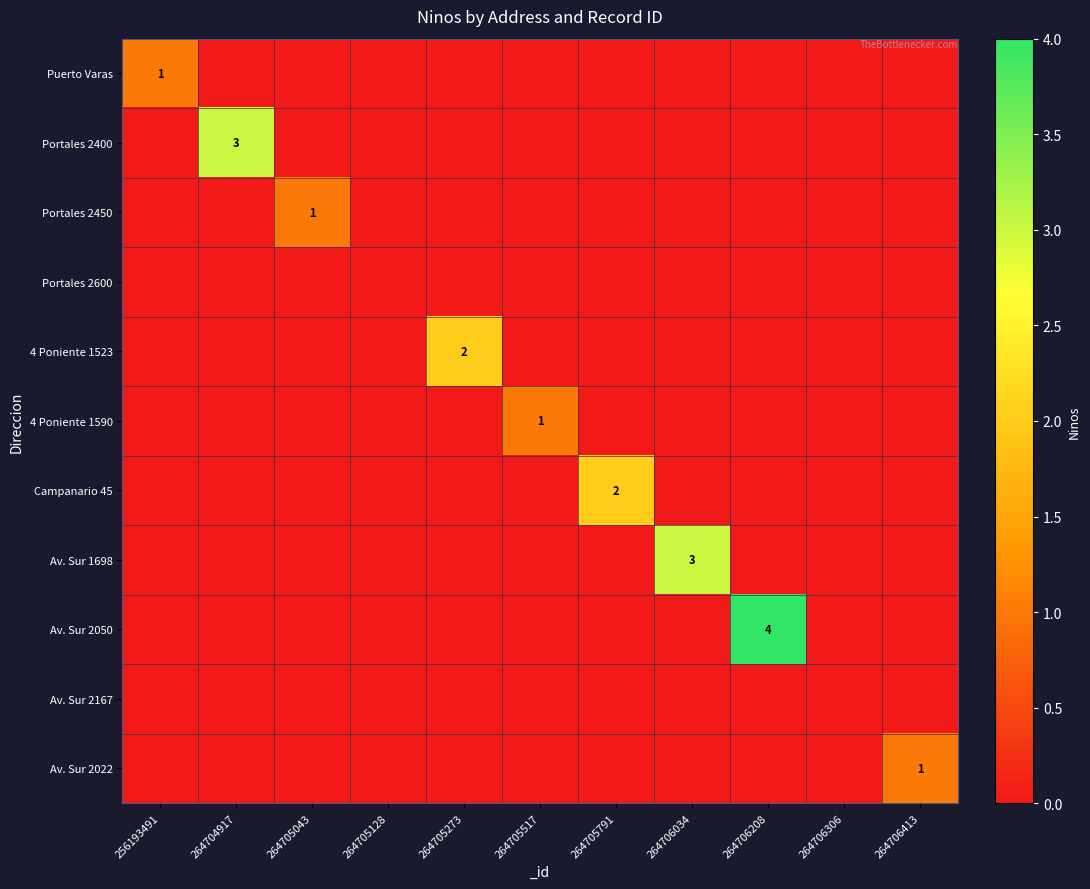

How many data points does each series have?

11